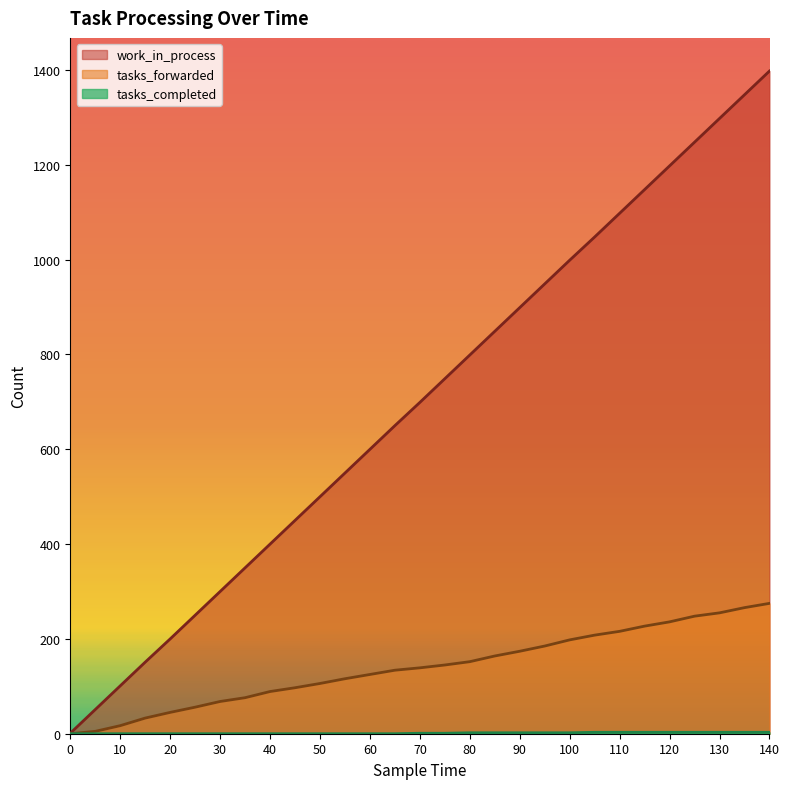

Reading left to right, what are all the values shown in this chart?

work_in_process: 1	51	101	151	200	250	300	350	400	450	500	550	600	650	699	749	799	849	899	949	999	1048	1098	1148	1198	1248	1298	1348	1398
tasks_forwarded: 0	5	17	33	45	56	68	76	89	97	106	116	125	134	139	145	152	164	174	185	198	208	216	227	236	248	255	266	275
tasks_completed: 0	0	0	0	0	0	0	0	0	0	0	0	0	0	1	1	2	2	2	2	2	3	3	3	3	3	3	3	3